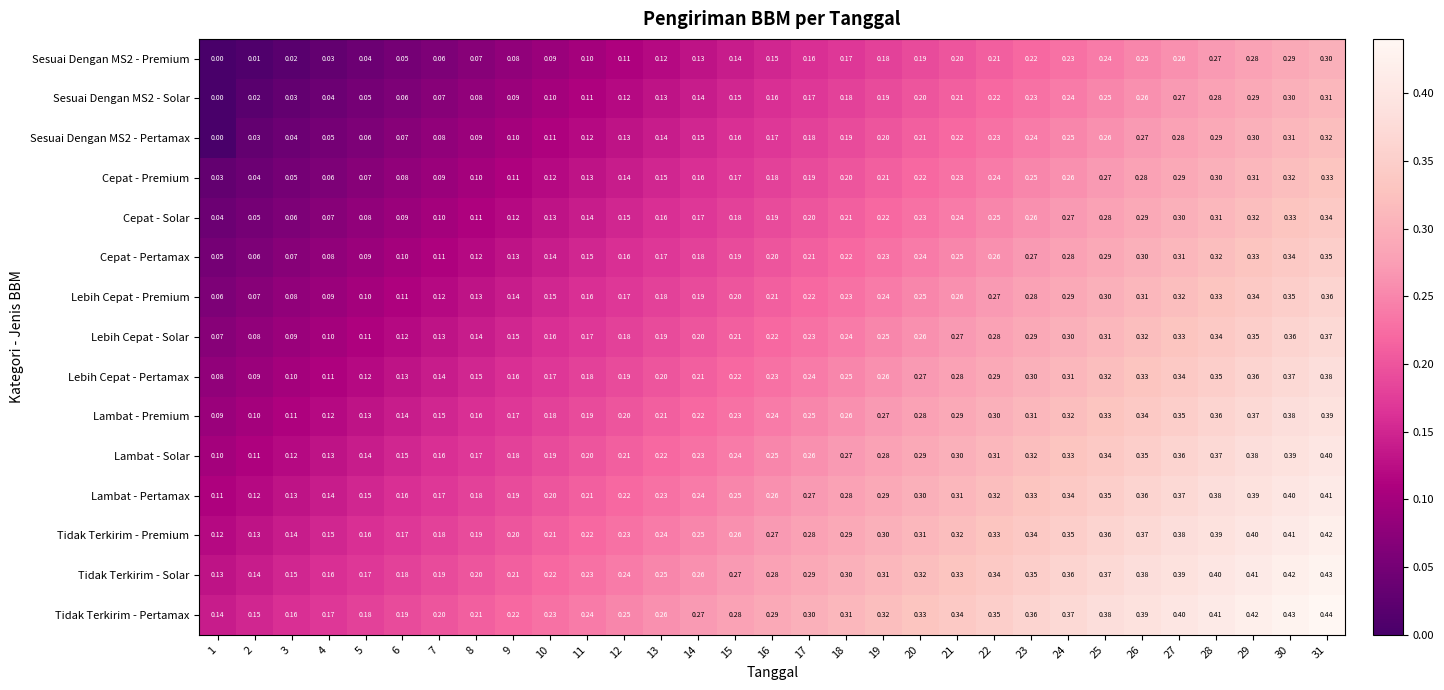

Which series has the largest total across all categories?

Tidak Terkirim - Pertamax